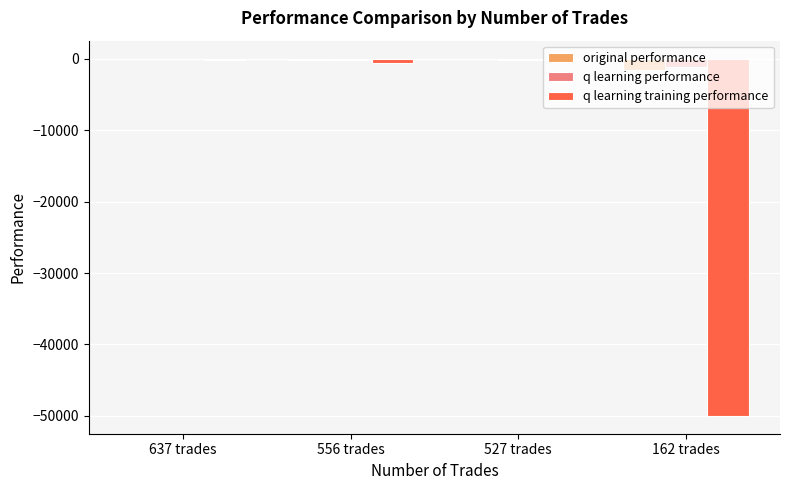

Is the value of q learning training performance at 162 trades greater than the value of original performance at 527 trades?

No